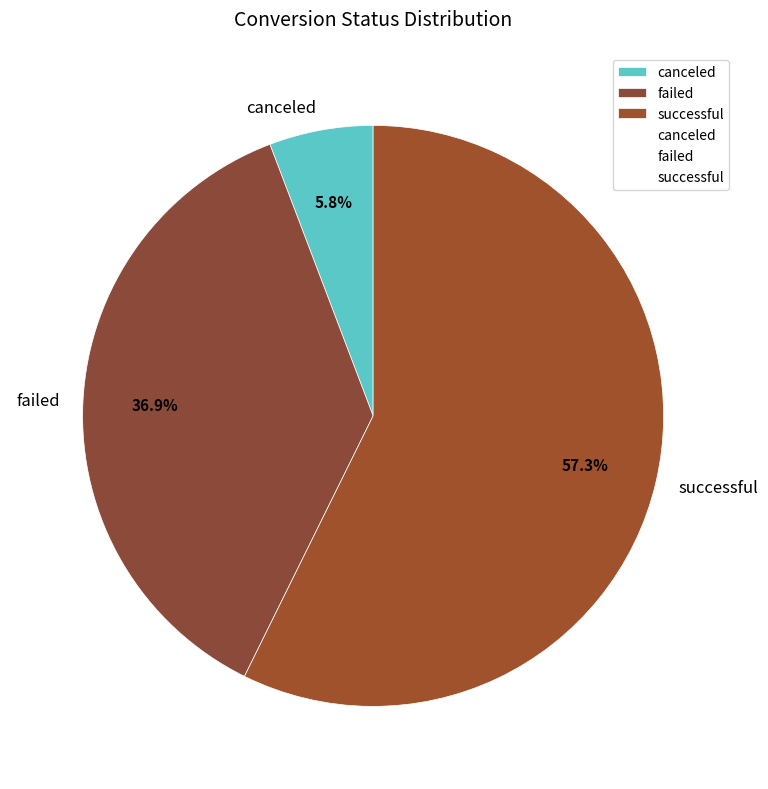

Do canceled and failed together represent more than half of the pie?

No